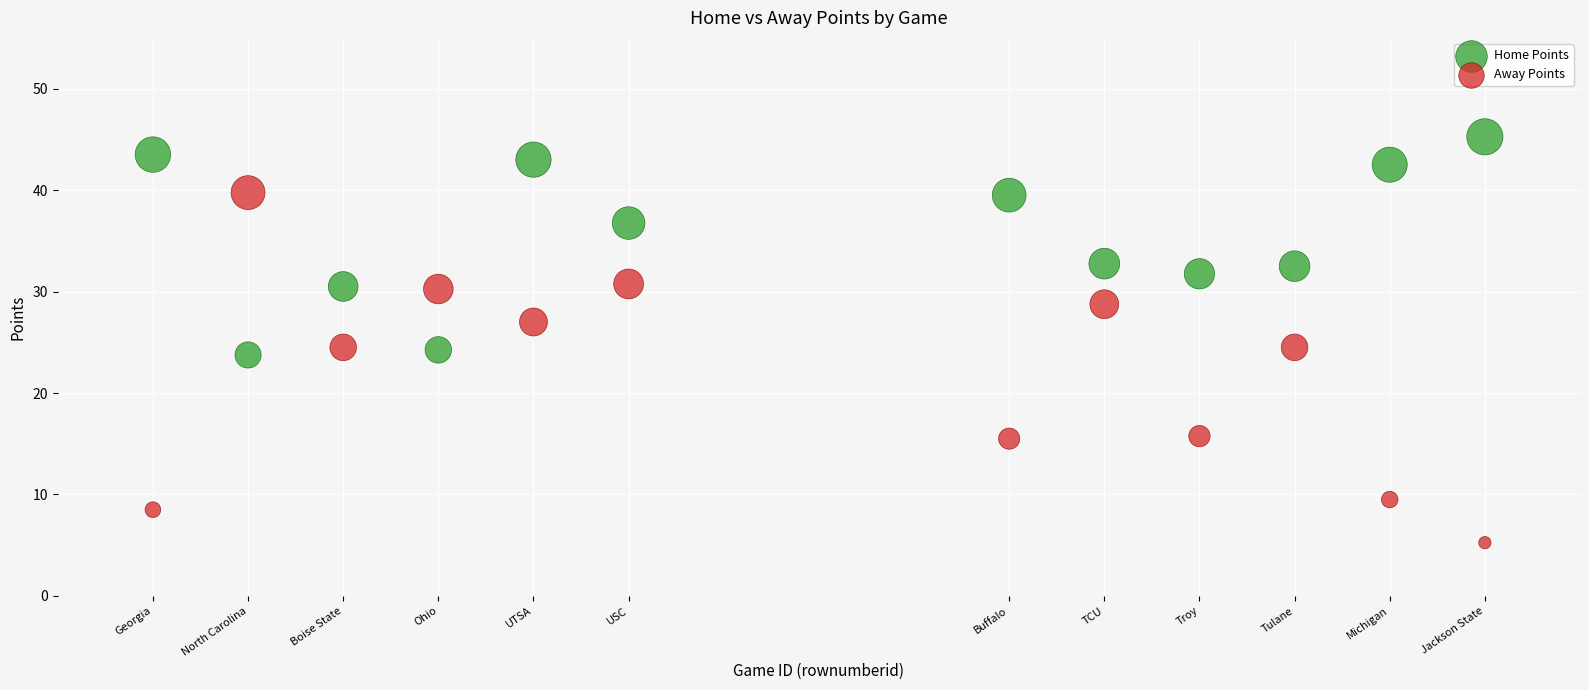

Which series reaches the maximum Y coordinate?

Home Points